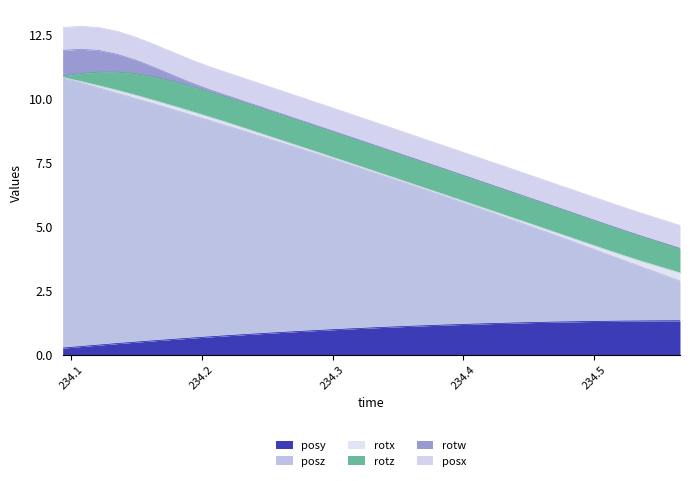

In rotw, how many points are lower than both neighbors (excluding endpoints)?

1